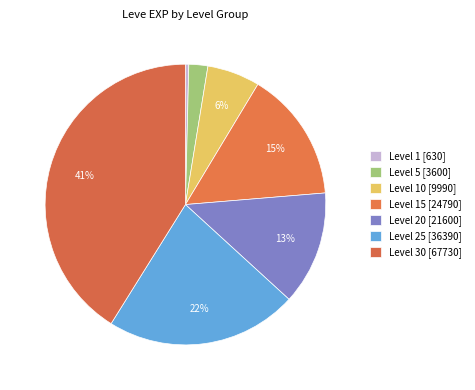

How many segments does this pie chart have?

7